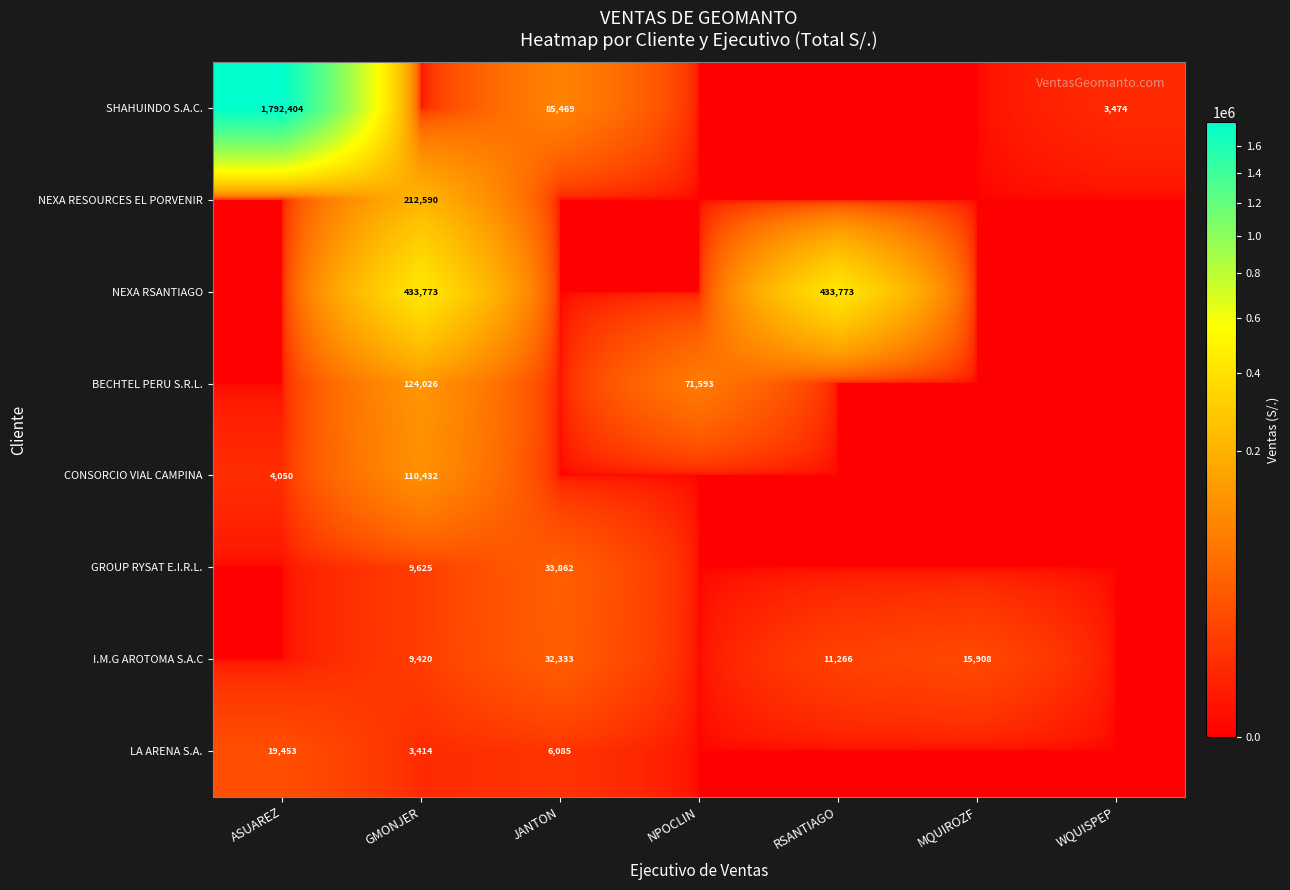

The CONSORCIO VIAL CAMPINA series shows 0.0 at NPOCLIN. True or false?

True